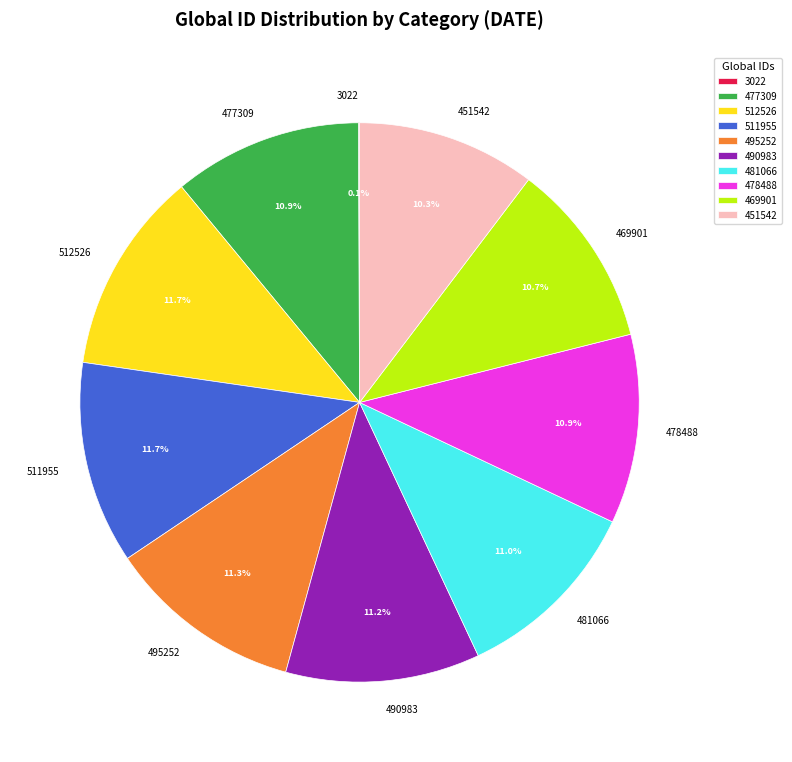

Does 490983 account for over 50% of the chart?

No